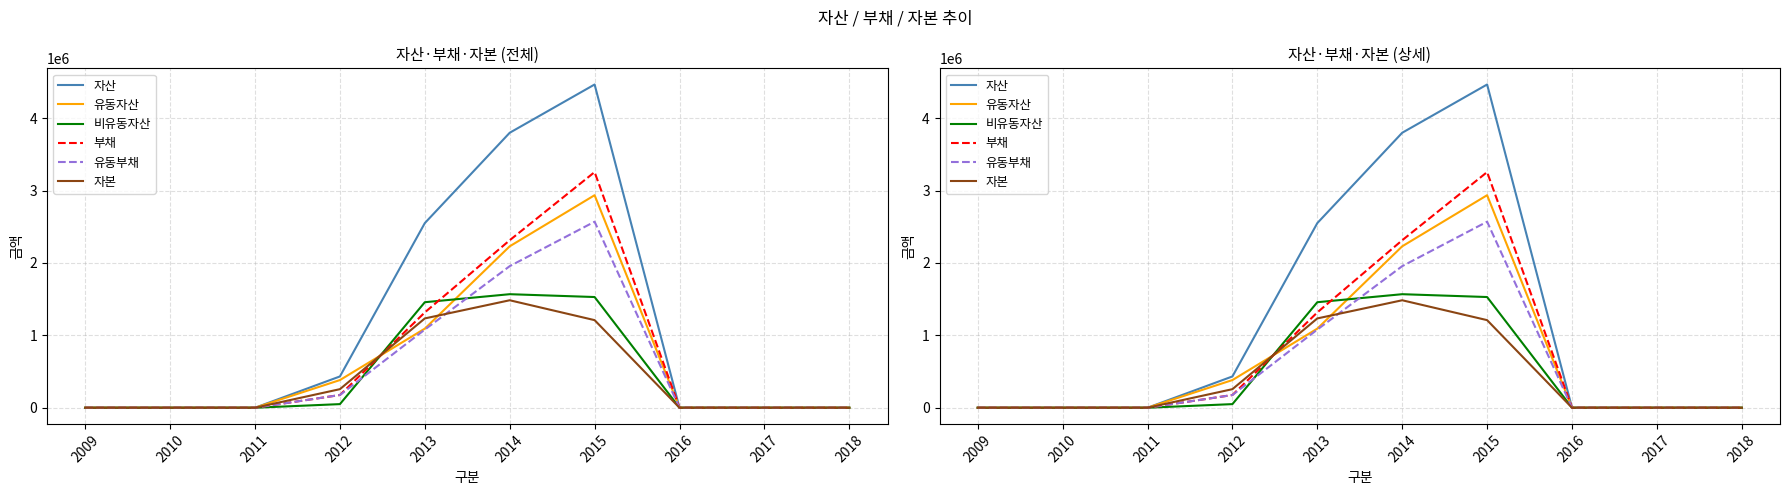

What is the difference between the maximum and minimum values in the 유동자산 series?

2935321